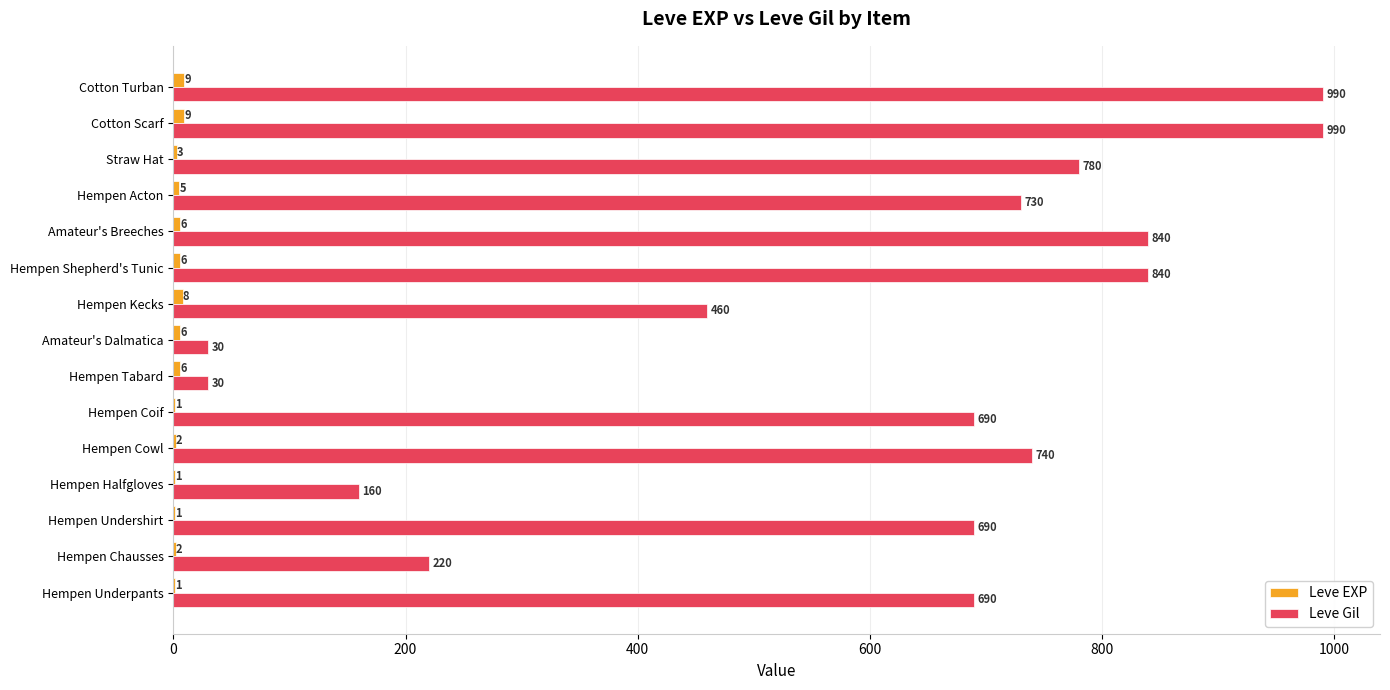

Is it true that Leve Gil equals 370 at Hempen Chausses?

False